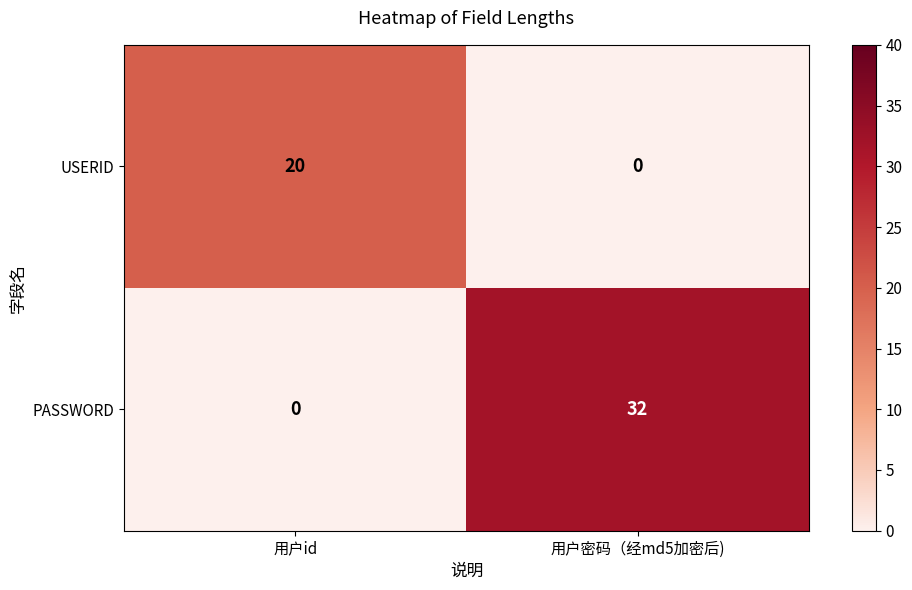

The value of USERID at 用户id is 12. True or false?

False